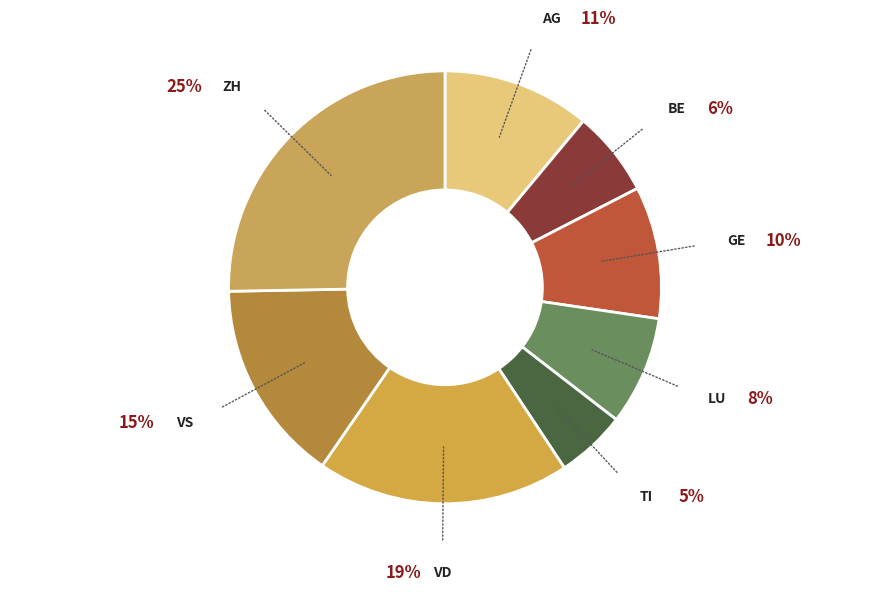

How many slices are in this pie chart?

8